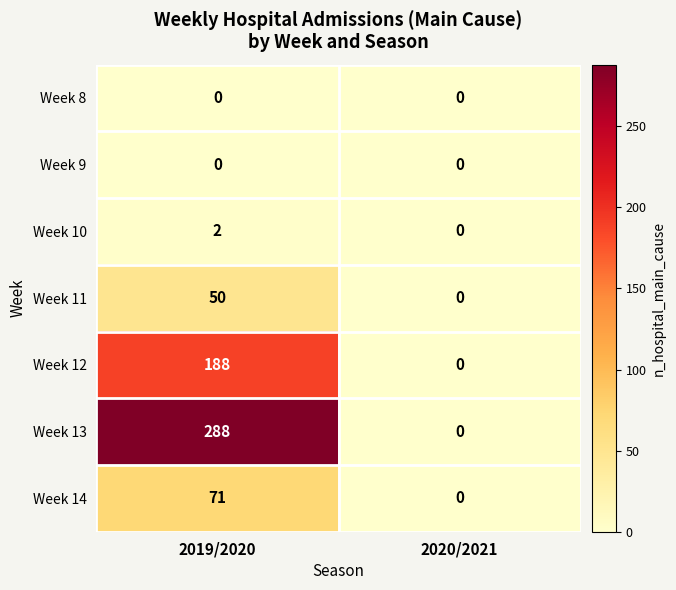

How many data points does each series have?

2